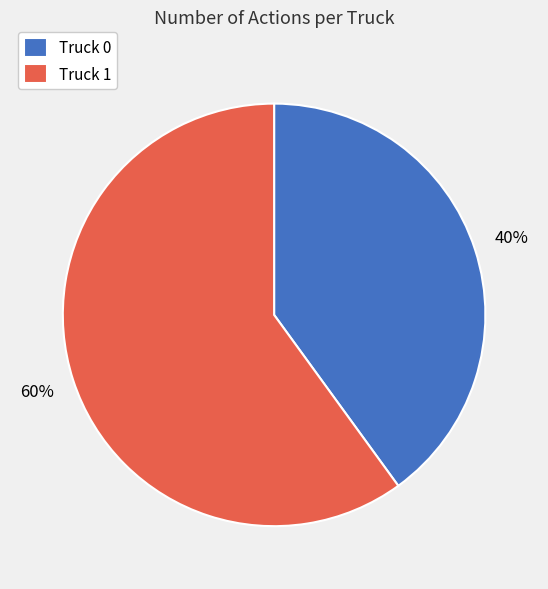

What is the ratio of the value at Truck 0 to the value at Truck 1?

0.7